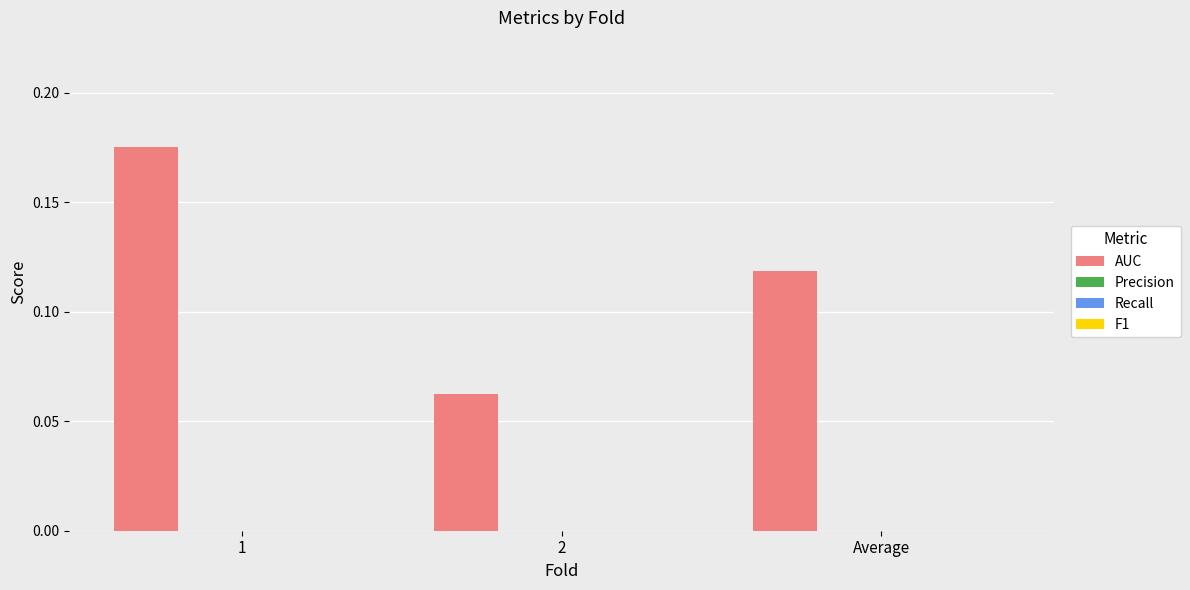

What is the sum of all values?

0.4